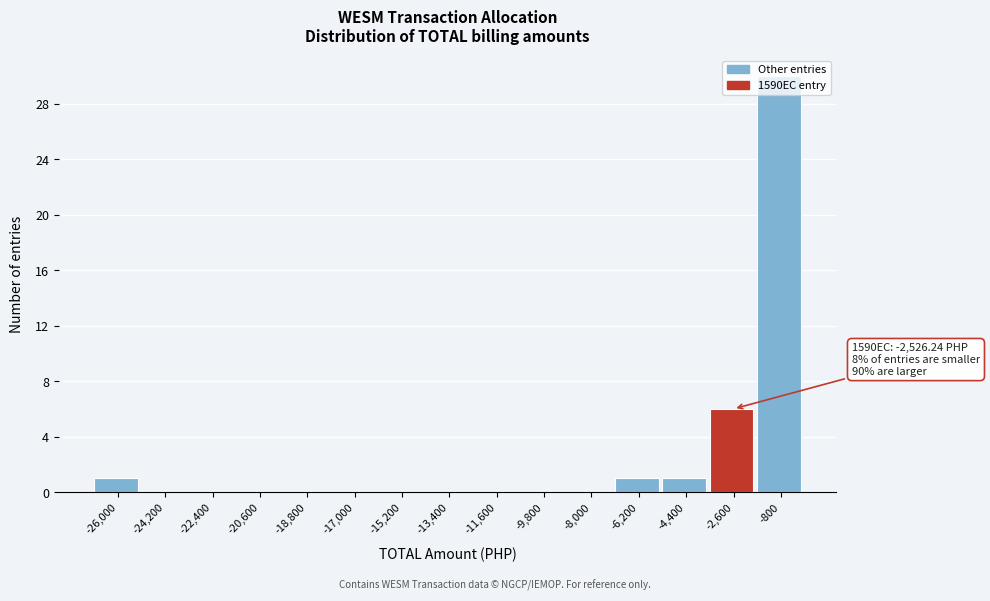

At which label is the value closest to 15?

-2,600